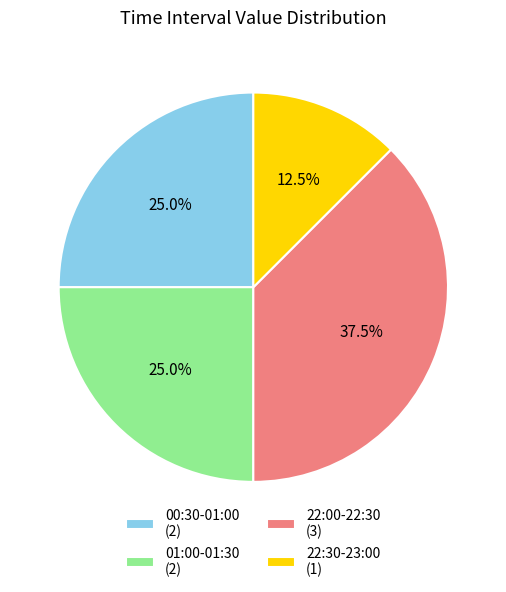

To the nearest percent, what is the average slice percentage?

25%